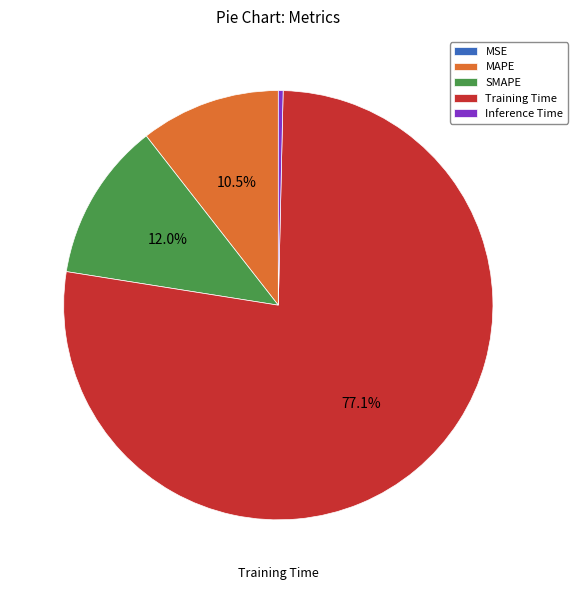

Does Training Time represent more than half of the total?

Yes